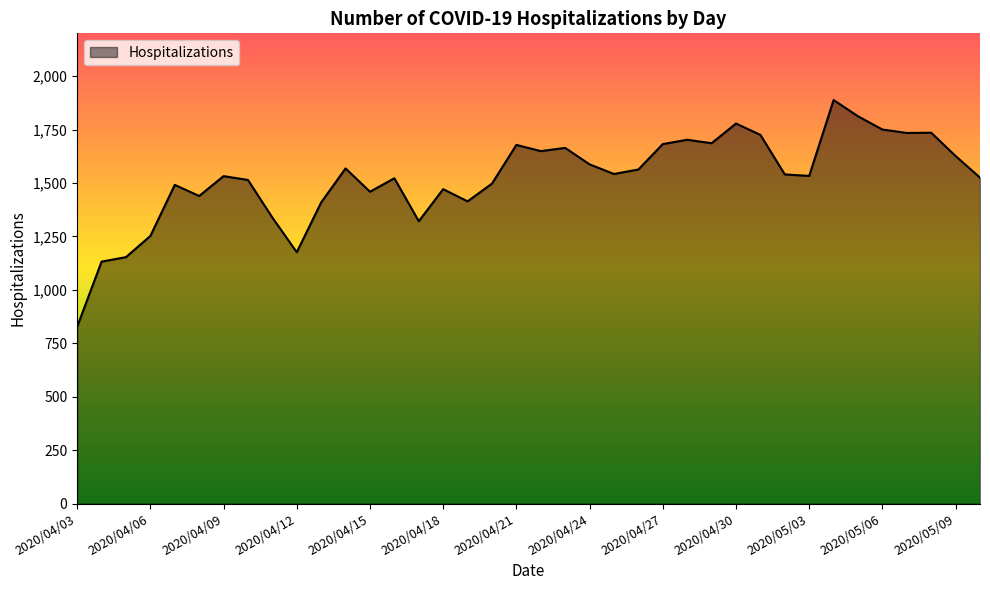

How many lines are shown in the chart?

1